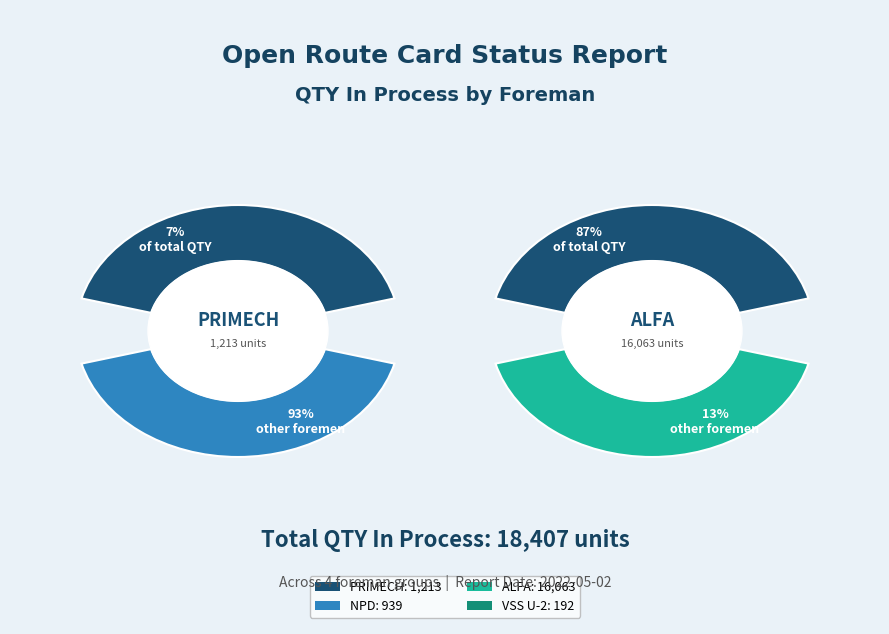

Is it true that ALFA-4 is 1% of the pie?

False